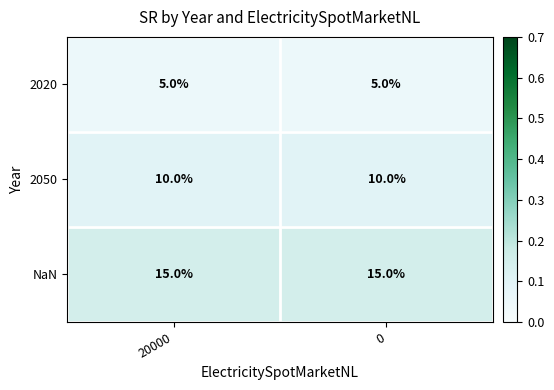

What is the total value across all series at 20000?

30